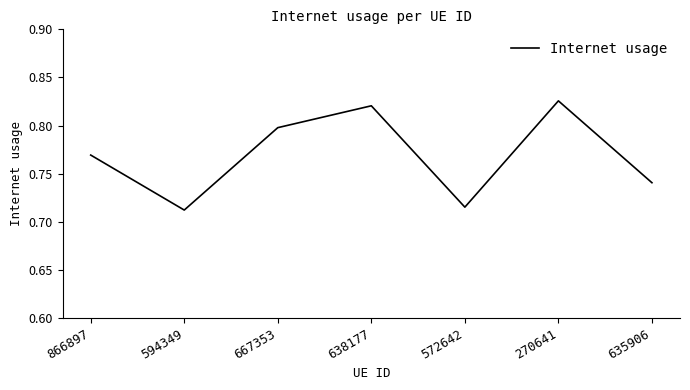

Where is the first local minimum?

594349